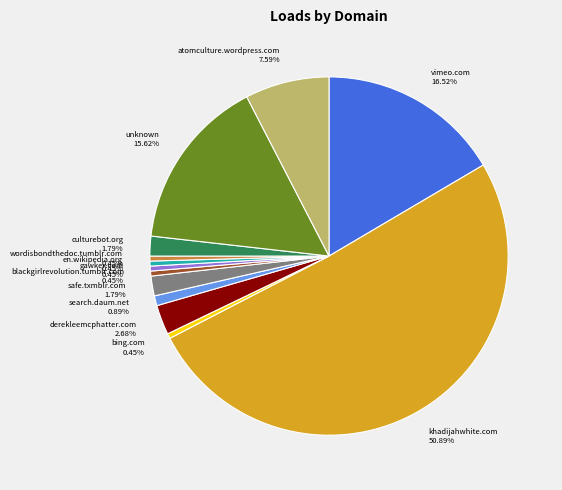

Which has a higher value, blackgirlrevolution.tumblr.com or khadijahwhite.com?

khadijahwhite.com